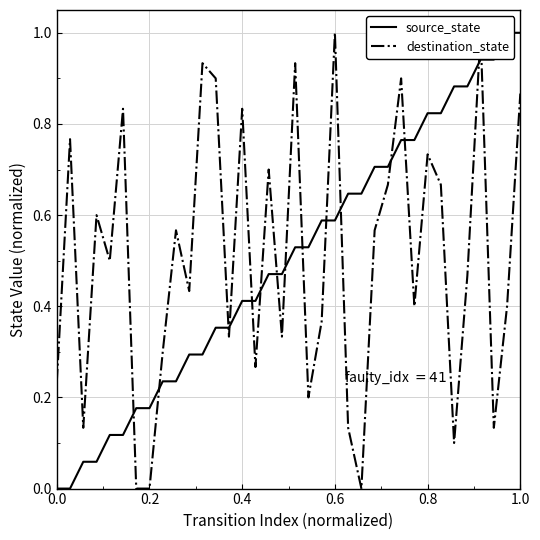

Is it true that destination_state equals 0.3 at 1.0?

False